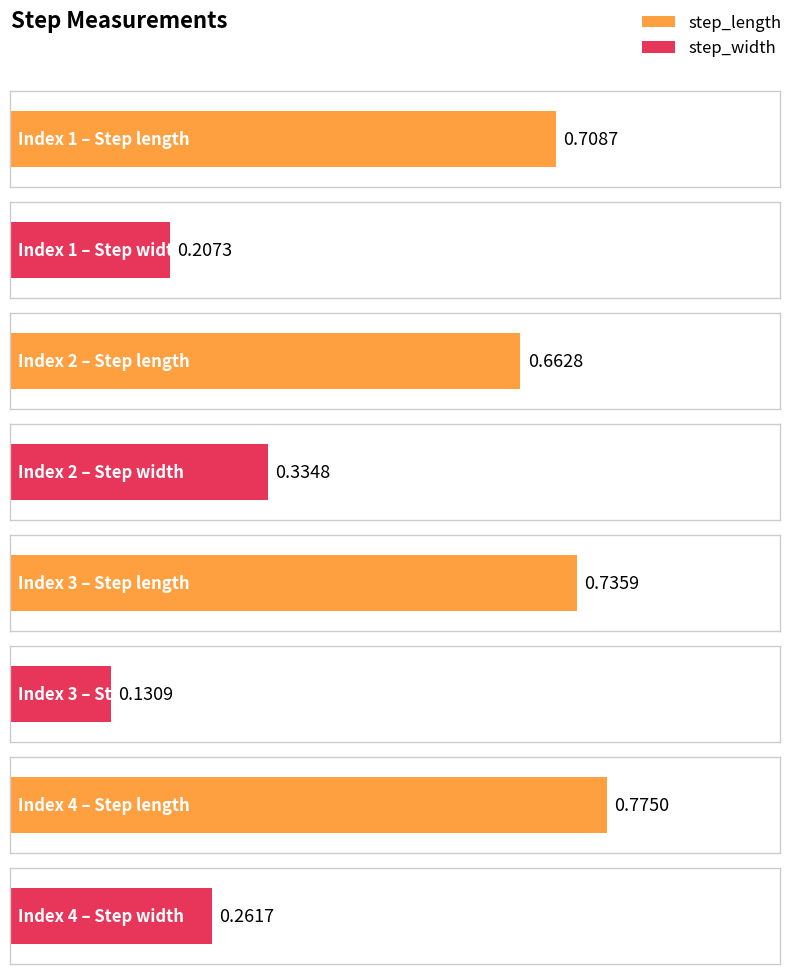

Between 1 and 2, which is larger?

1